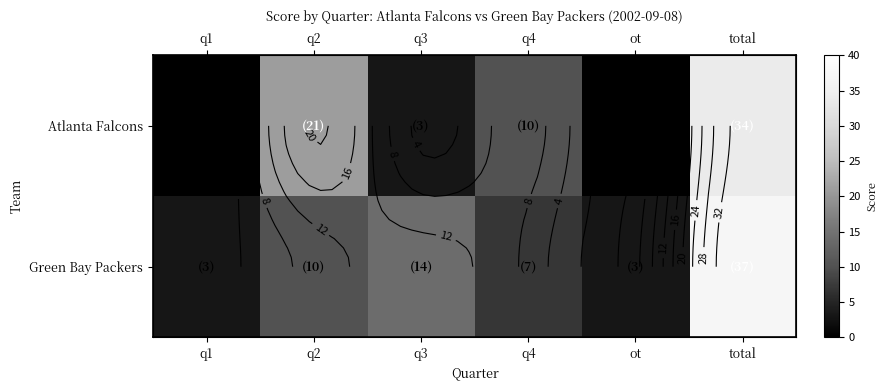

What is the sum of all Atlanta Falcons values?

68